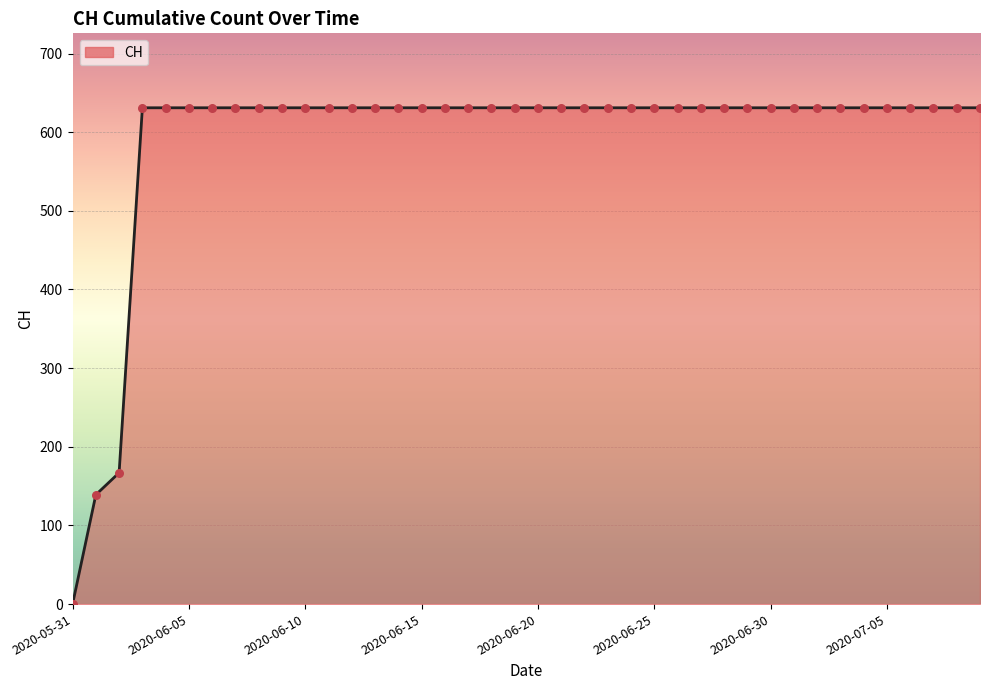

What is the maximum value shown in the chart?

631